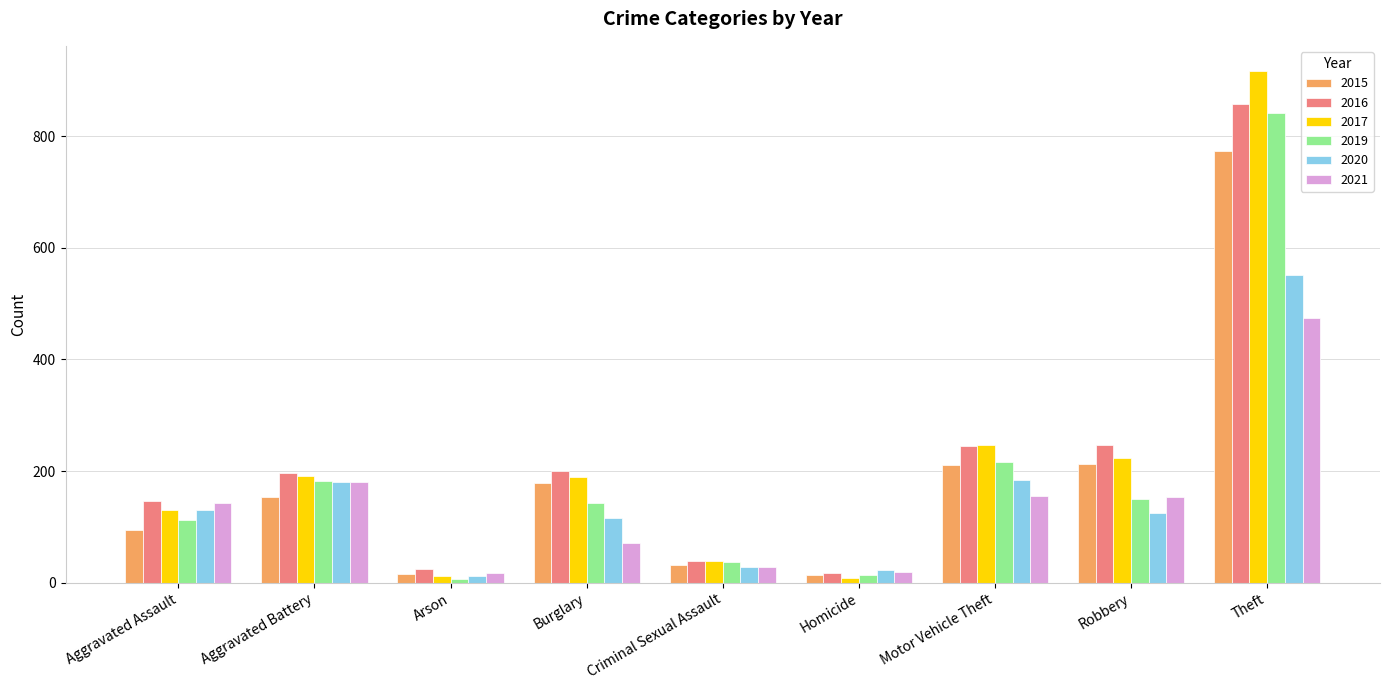

What is the total value across all series at Aggravated Battery?

1084